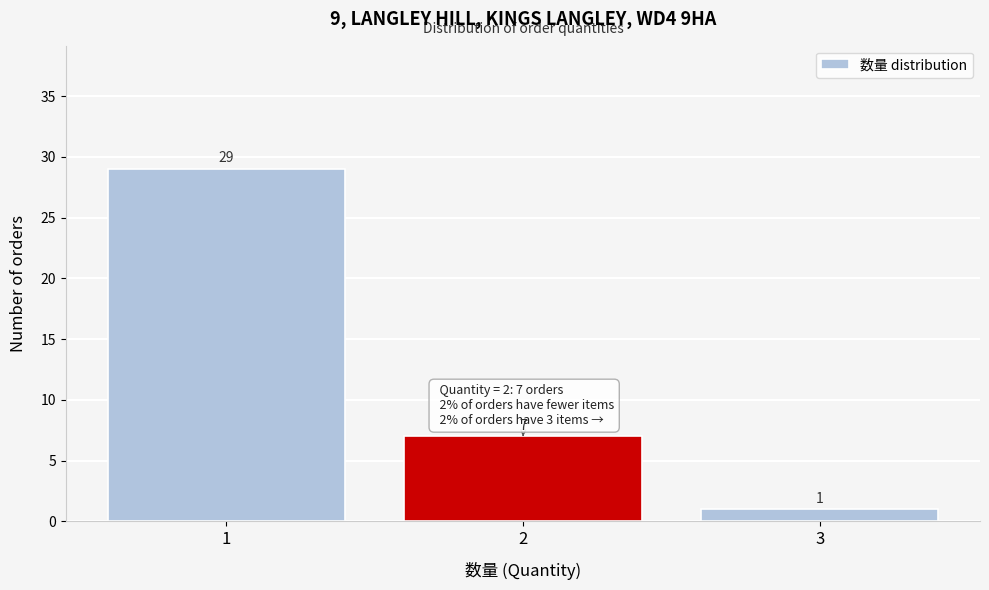

Reading left to right, list every bar in this chart as the range it spans on the x-axis followed by its height.

0.5 to 1.5: 29
1.5 to 2.5: 7
2.5 to 3.5: 1